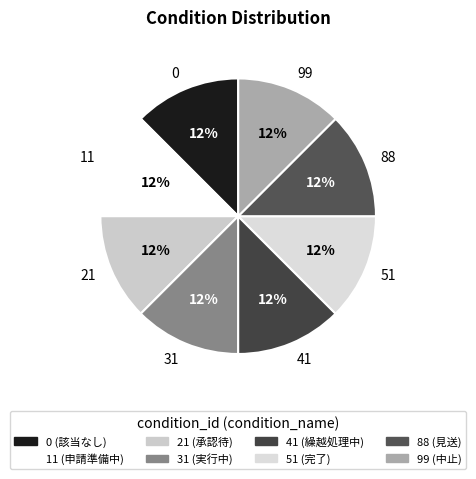

To the nearest percent, what is the combined percentage of 21 and 51?

25%